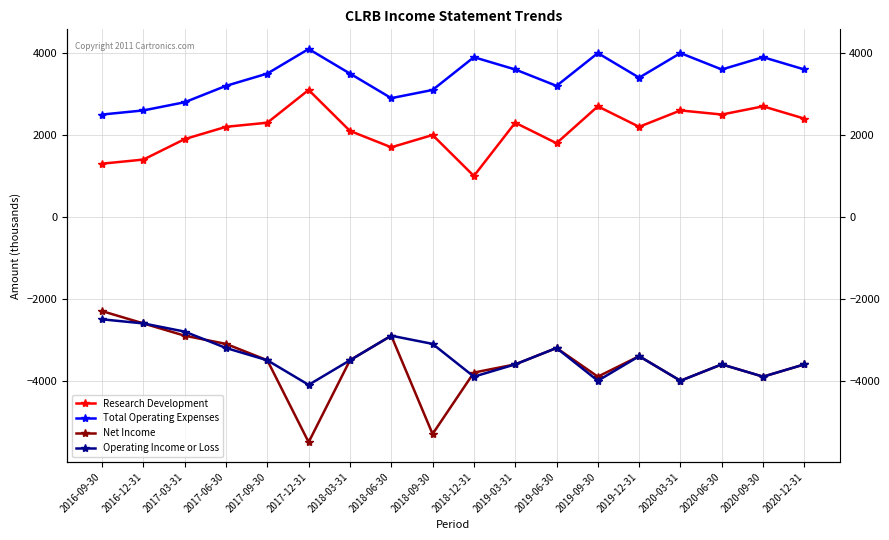

What is the label of the 14th point from the left?

2019-12-31